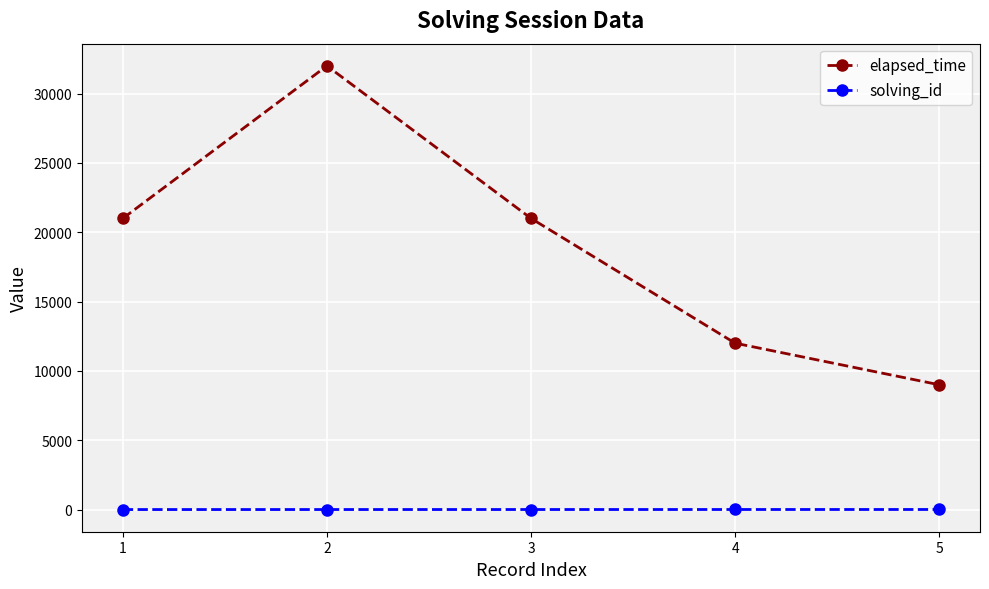

Rank the series at 4 from highest to lowest value.

elapsed_time, solving_id